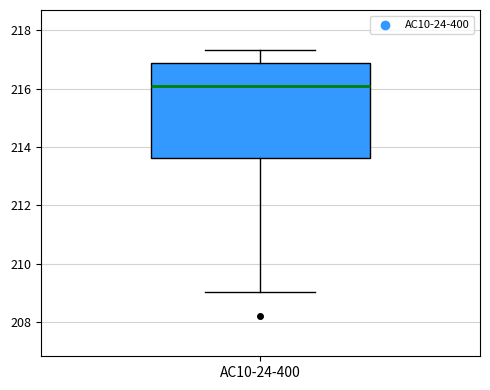

Transcribe this box plot: give where the median line is, the range the box spans, and where the two whiskers end, as read against the y-axis. The values are not printed on the chart, so give them approximately, as read against the axis.

median 216.0, box 213.6 to 216.8, whiskers 209.0 to 217.4